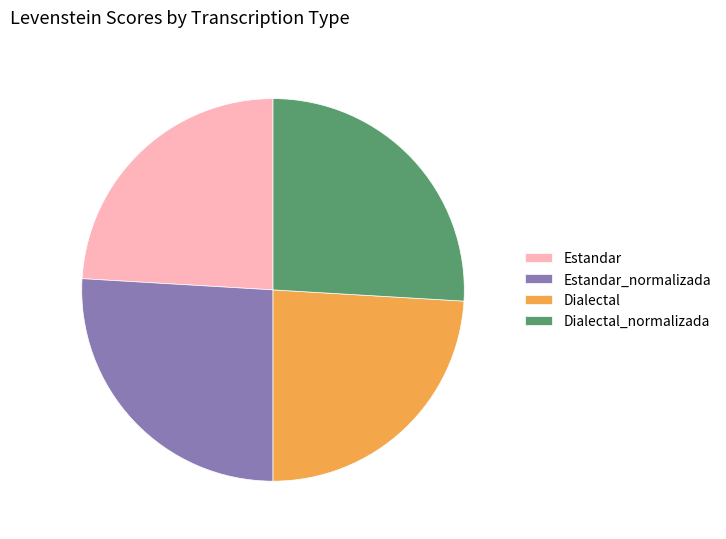

The Dialectal_normalizada slice represents 26% of the pie. True or false?

True